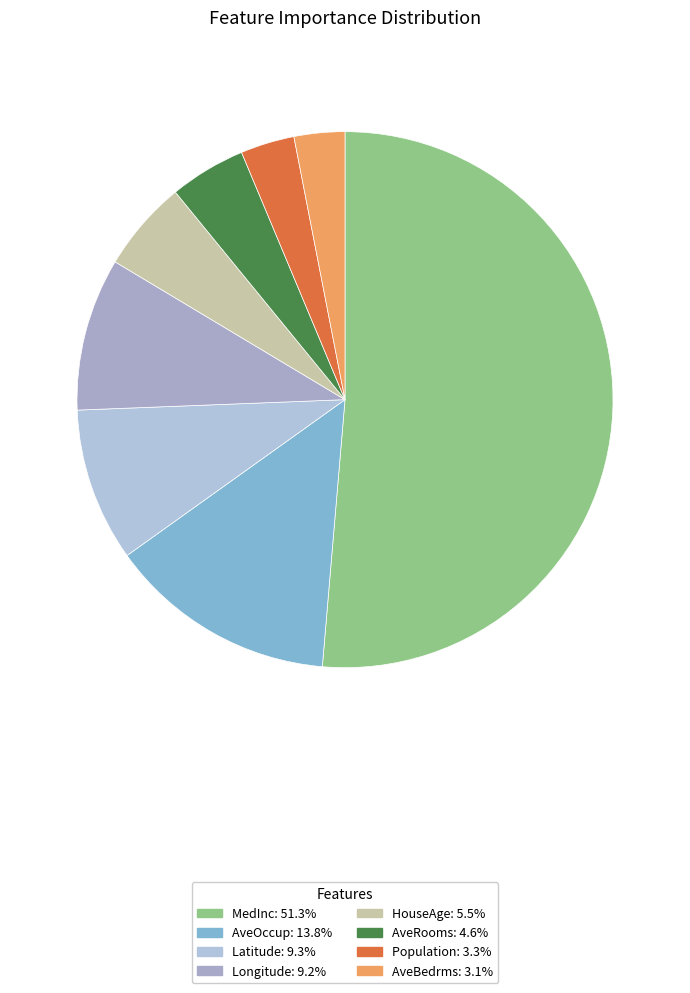

Count the number of slices in the pie.

8